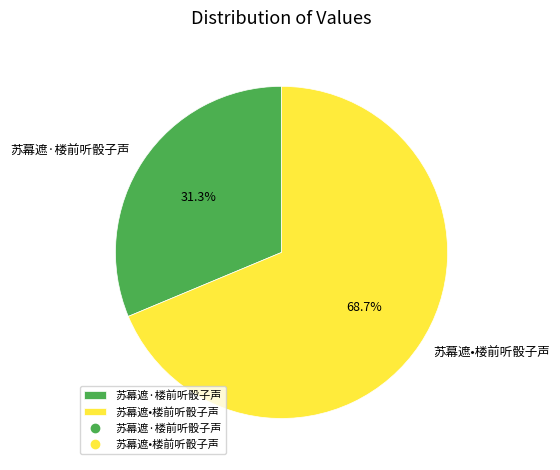

What percentage do 苏幕遮·楼前听骰子声 and 苏幕遮•楼前听骰子声 together represent?

100.0%